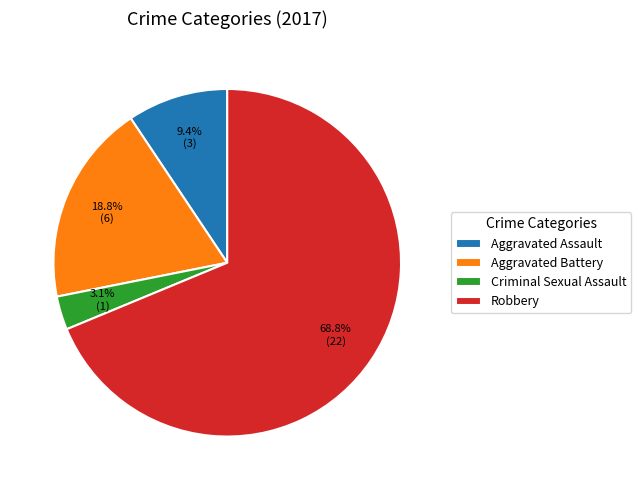

To the nearest percent, what is the combined percentage of Aggravated Battery and Aggravated Assault?

28%